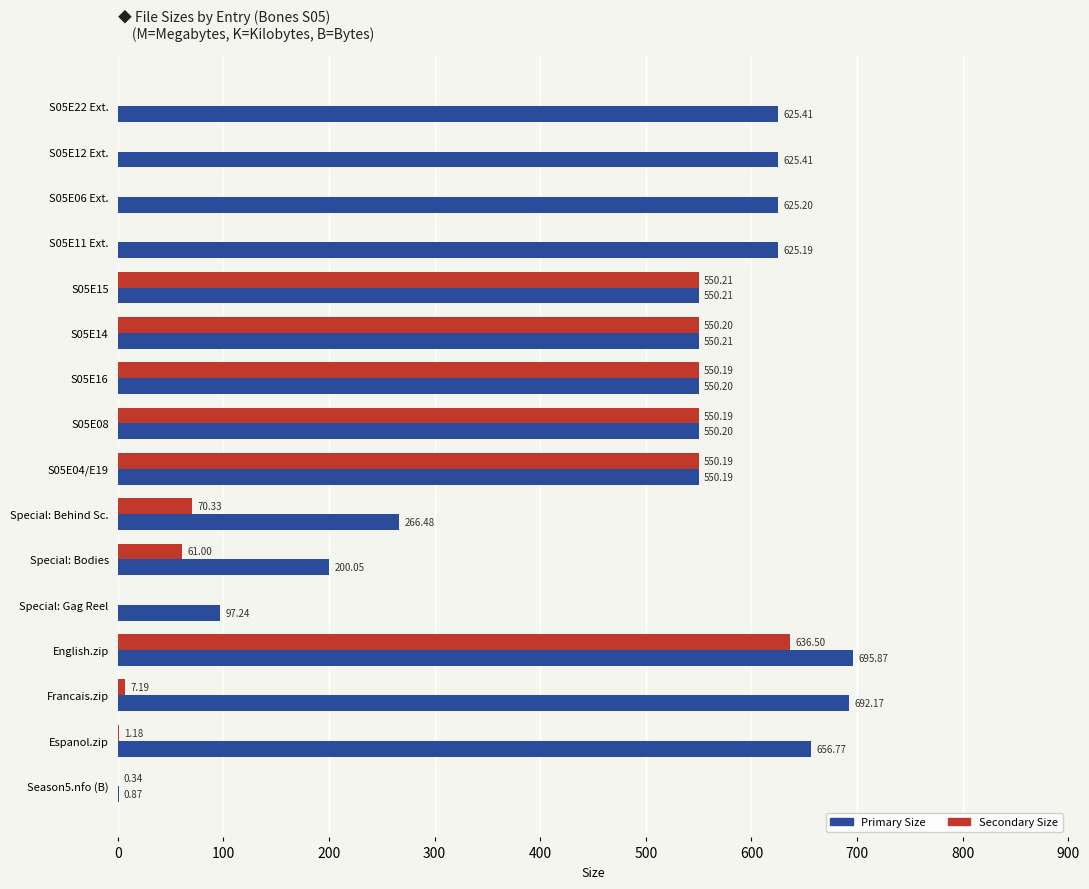

Which category has the highest value across all series?

English.zip